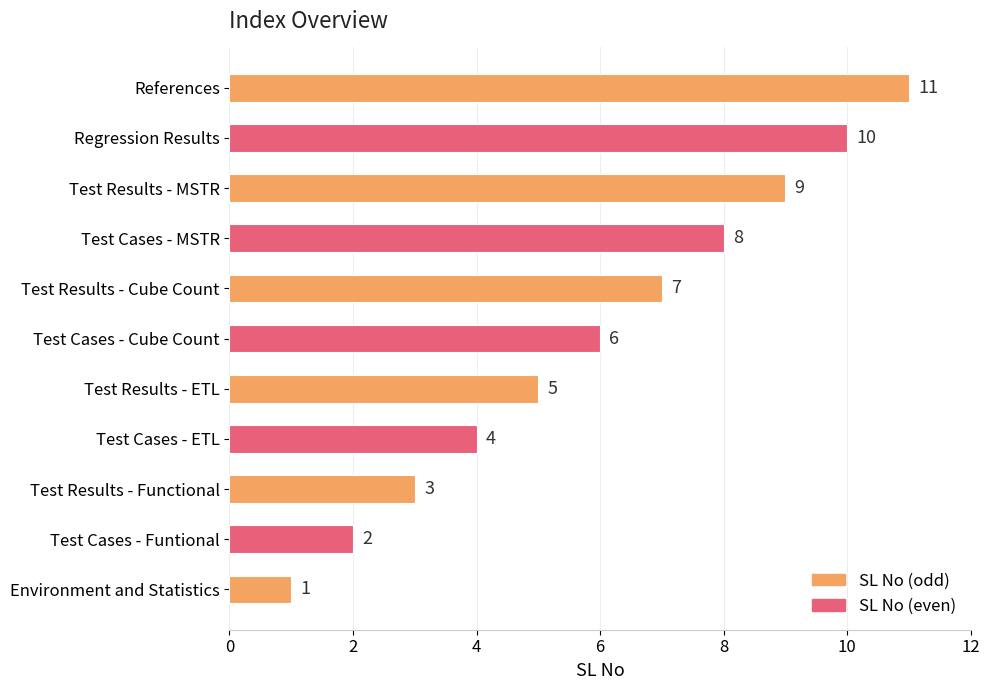

List the labels in order of value, largest first.

References, Regression Results, Test Results - MSTR, Test Cases - MSTR, Test Results - Cube Count, Test Cases - Cube Count, Test Results - ETL, Test Cases - ETL, Test Results - Functional, Test Cases - Funtional, Environment and Statistics